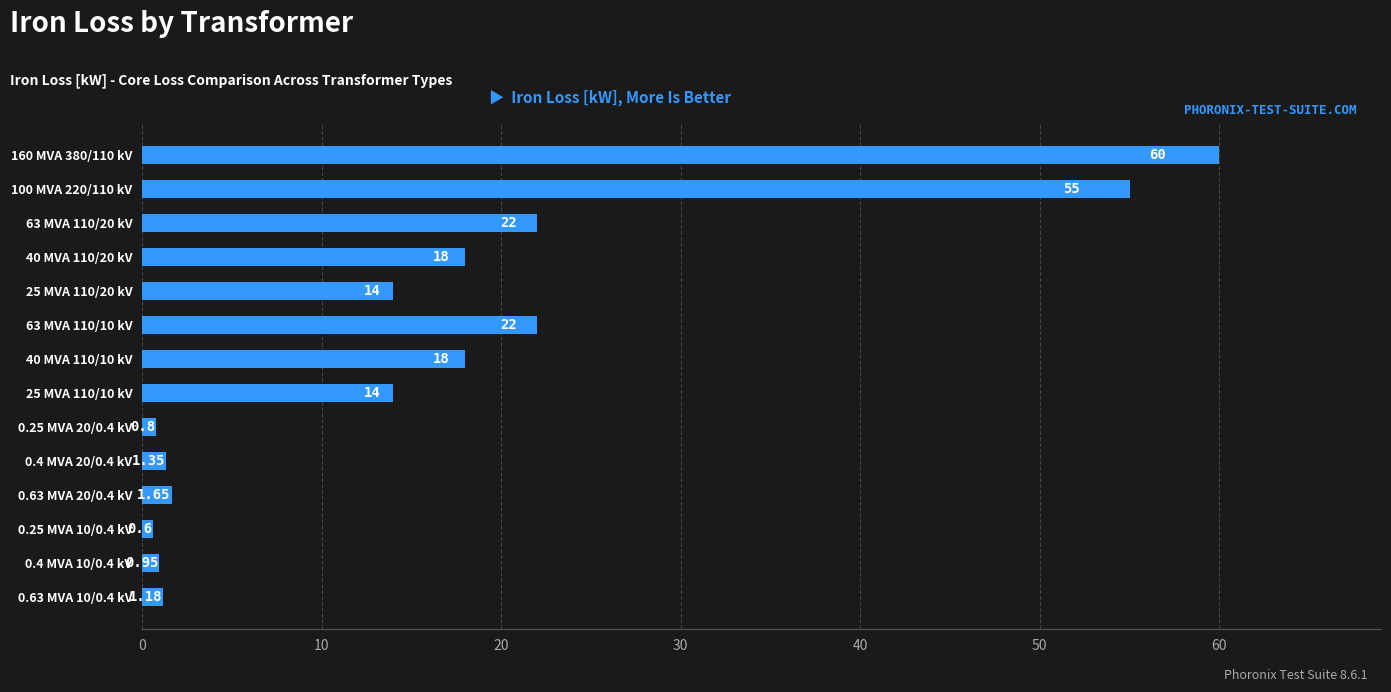

Approximately how many times larger is the value at 63 MVA 110/10 kV compared to 100 MVA 220/110 kV?

0.4